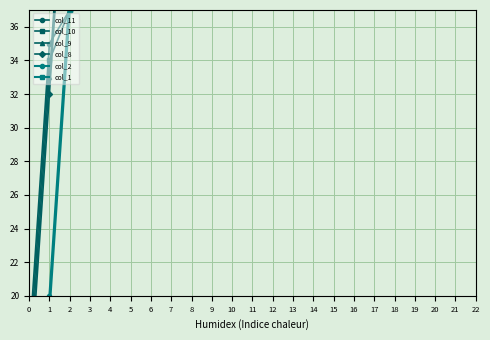

Rank the series by their maximum value, from lowest to highest.

col_8, col_9, col_10, col_11, col_1, col_2